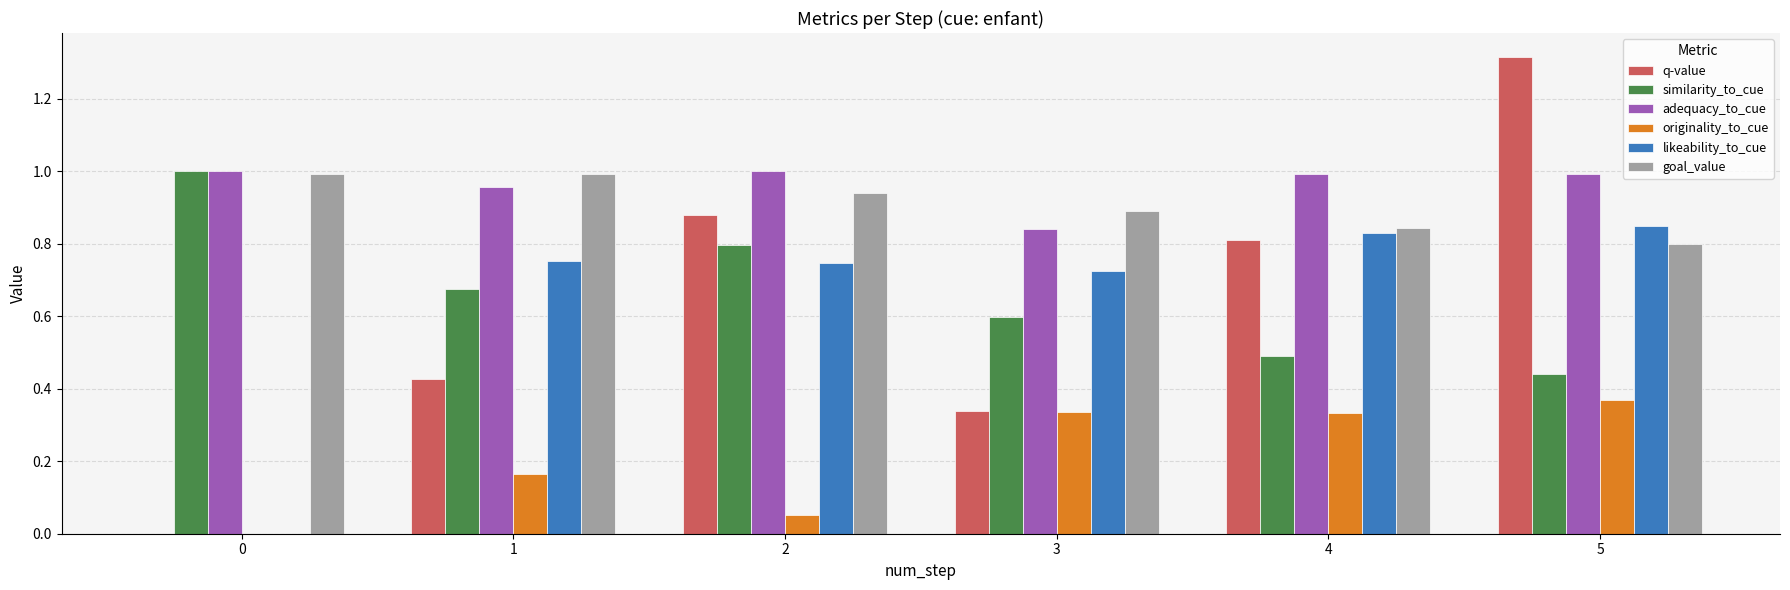

True or false: goal_value has a value of 0.6 at 2.

False